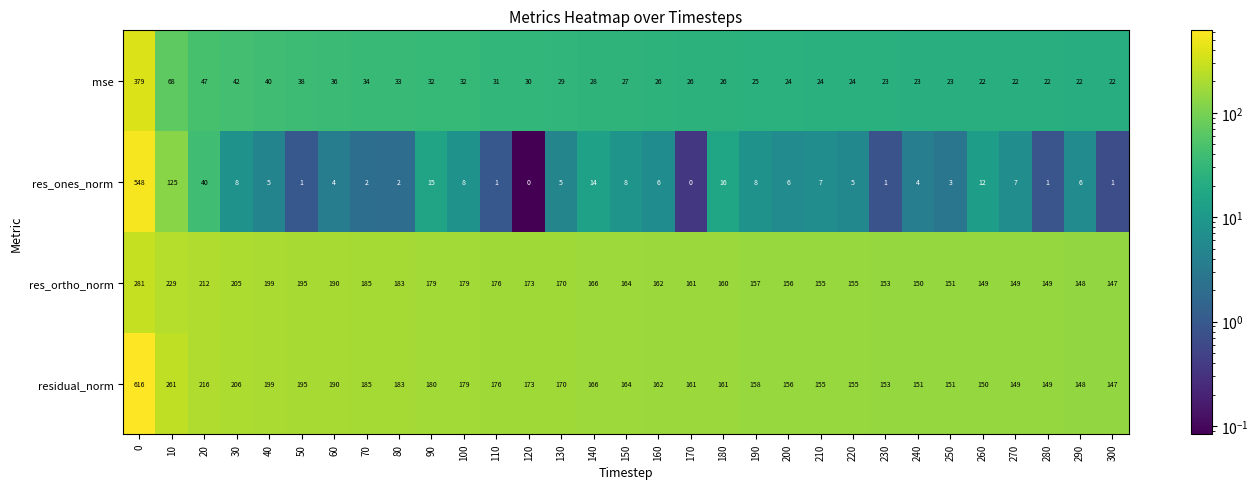

What is the difference between the highest and lowest values at 100?

171